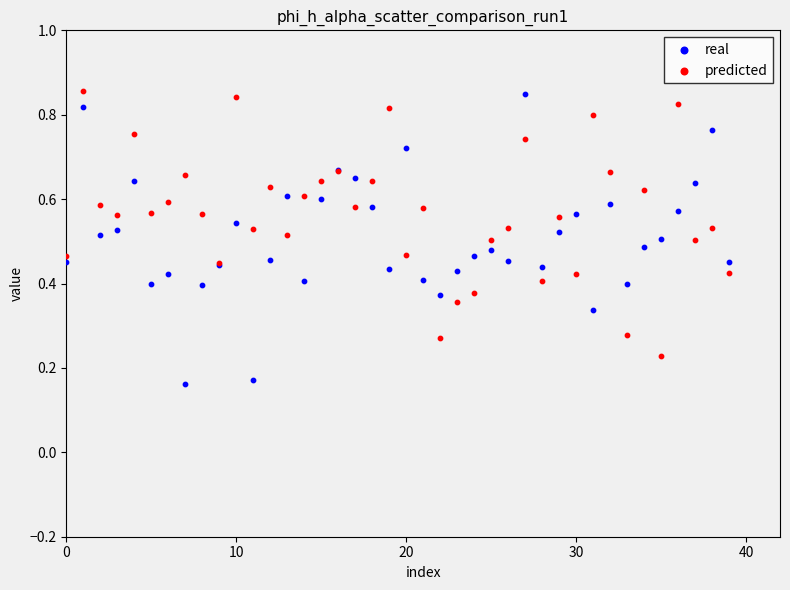

What are all the series names shown in the legend?

real, predicted